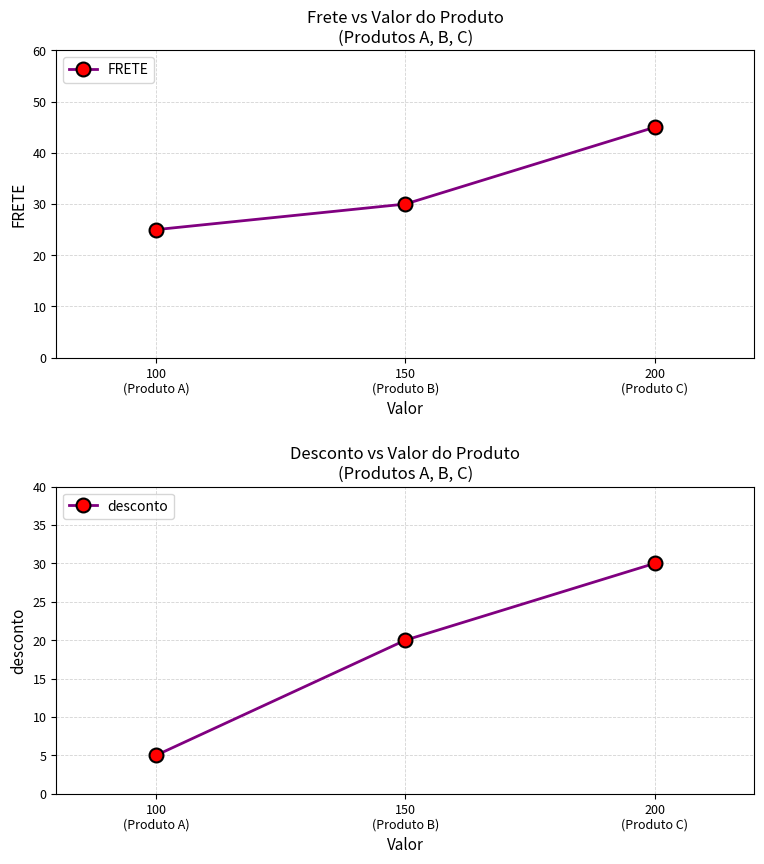

Reading left to right, transcribe all the data shown in this chart.

FRETE: 25	30	45
desconto: 5	20	30